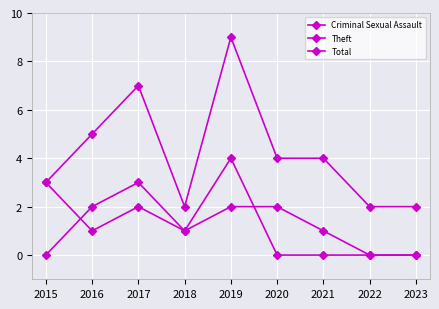

How many lines are shown in the chart?

3